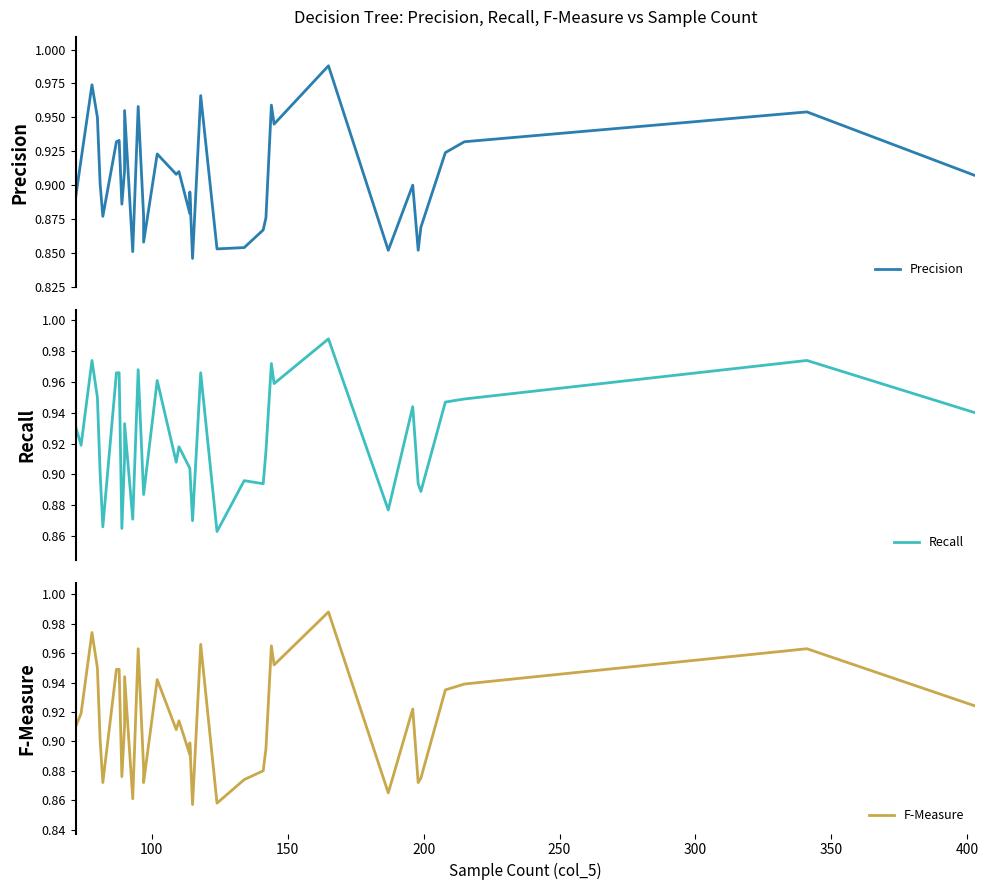

How many series are shown in this chart?

3